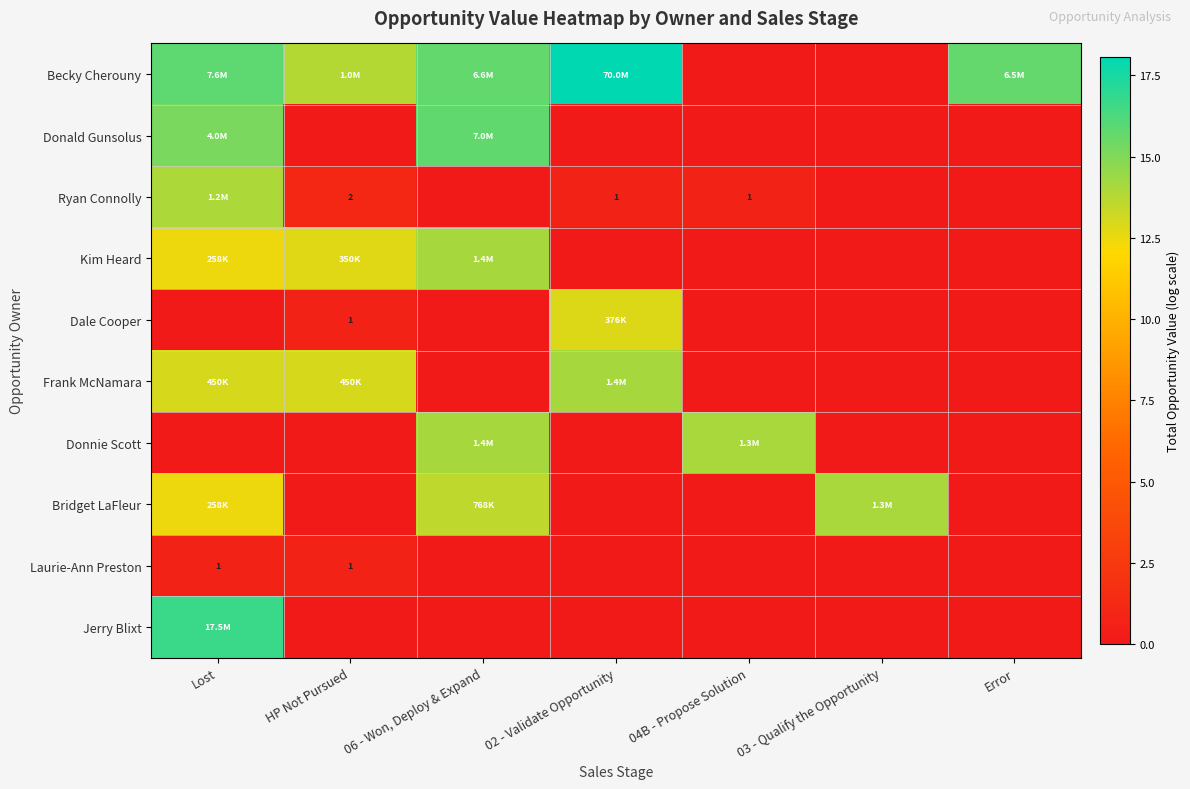

What is the difference between the maximum and minimum values in the Kim Heard series?

14.1